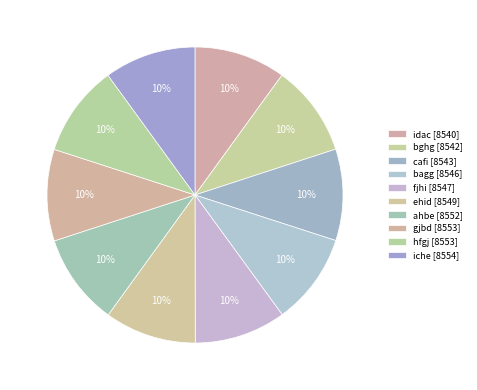

Count the number of slices in the pie.

10